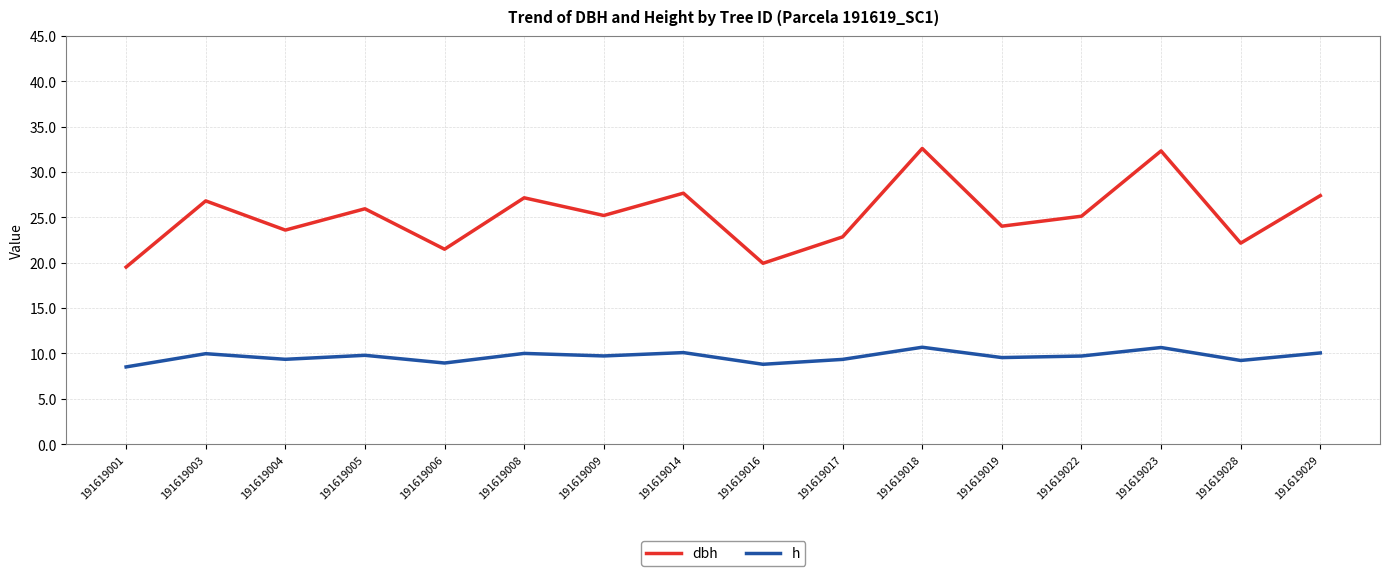

At which label is dbh closest to 26?

191619005